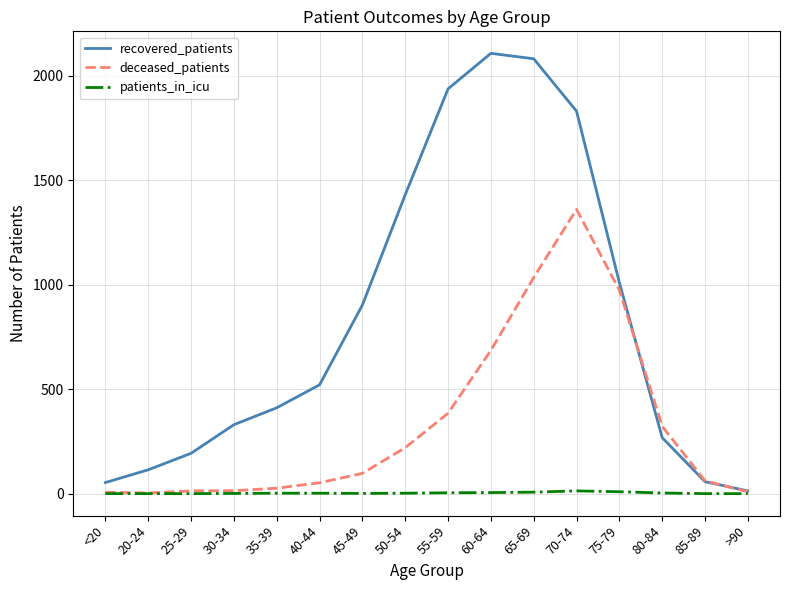

Which series has the largest total across all categories?

recovered_patients